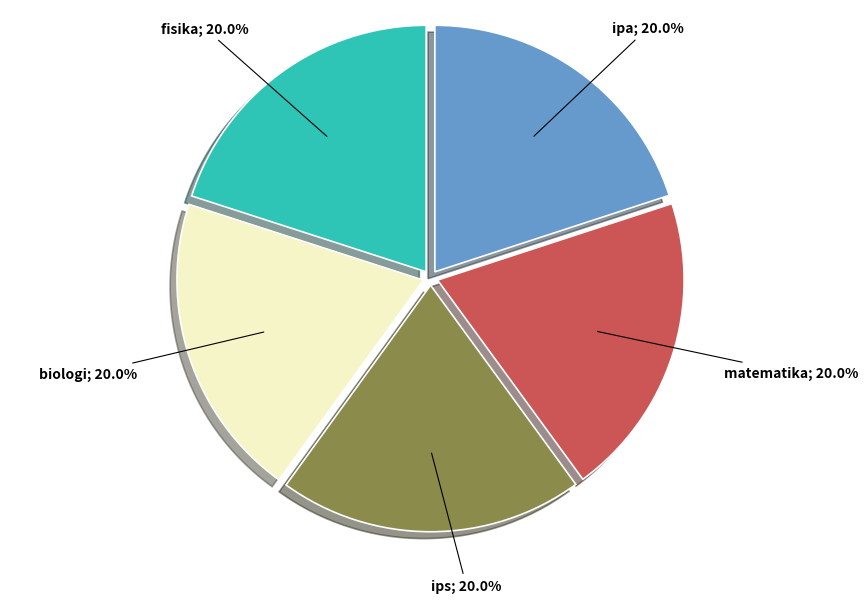

How many slices are in this pie chart?

5